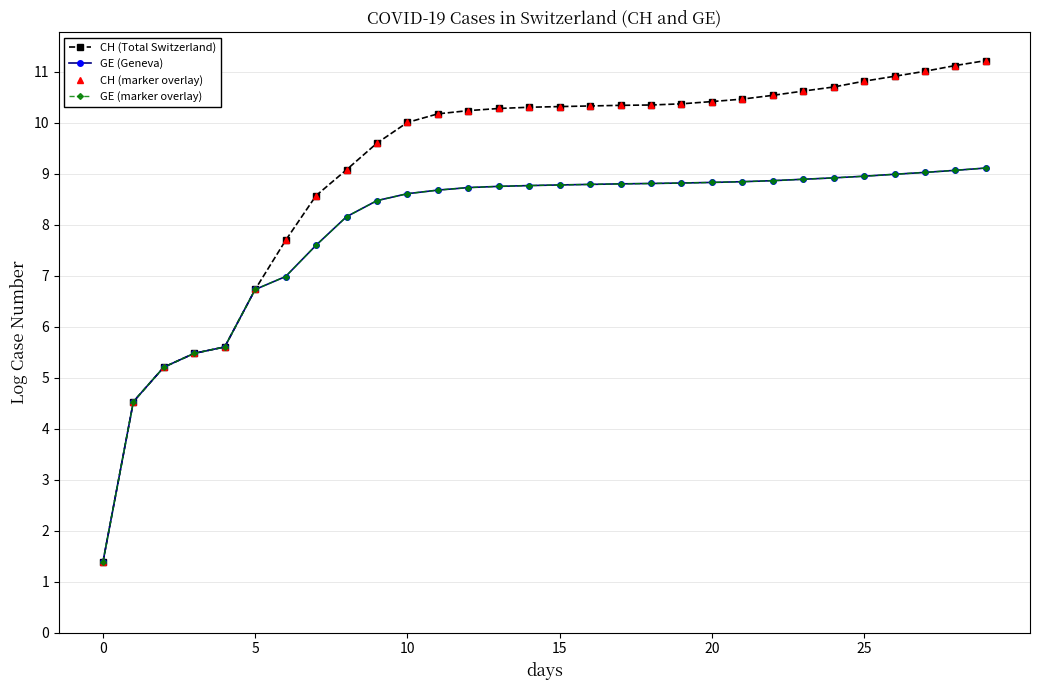

Which series has the largest range (max minus min)?

CH (Total Switzerland)